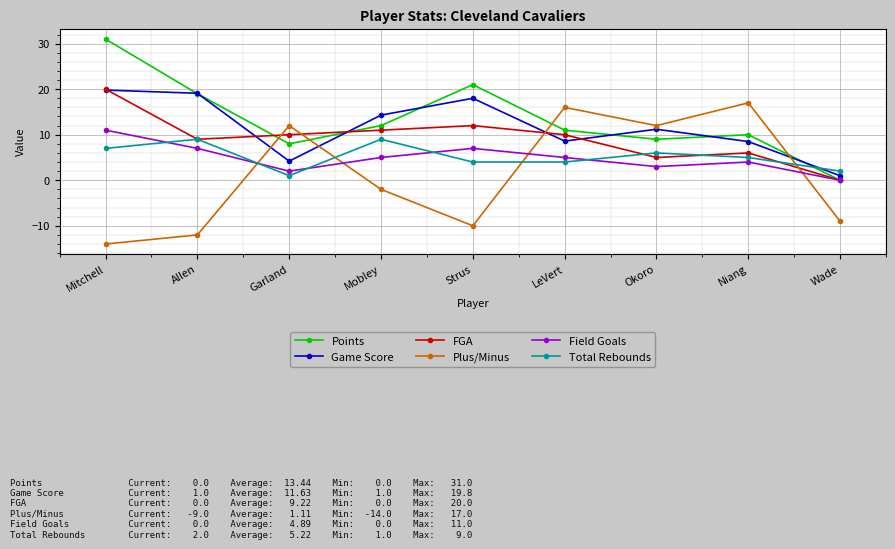

How many intersections are there between Total Rebounds and Points?

1